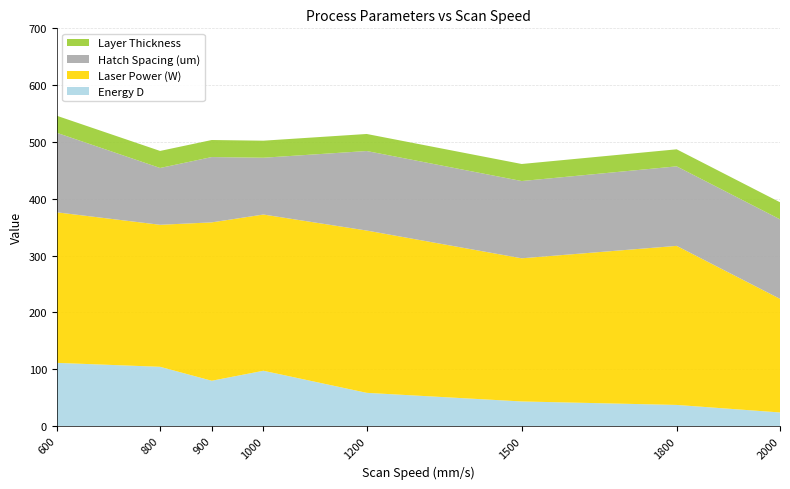

Reading left to right, what are all the values shown in this chart?

Energy D: 600=111.1	800=104.2	900=79.6	1000=97.2	1200=58.3	1500=43.2	1800=37.0	2000=23.8
Laser Power (W): 600=265.0	800=250.0	900=278.8	1000=275.0	1200=285.7	1500=252.0	1800=280.0	2000=200.0
Hatch Spacing (um): 600=140.0	800=100.0	900=115.0	1000=100.0	1200=140.0	1500=136.0	1800=140.0	2000=140.0
Layer Thickness: 600=30.0	800=30.0	900=30.0	1000=30.0	1200=30.0	1500=30.0	1800=30.0	2000=30.0